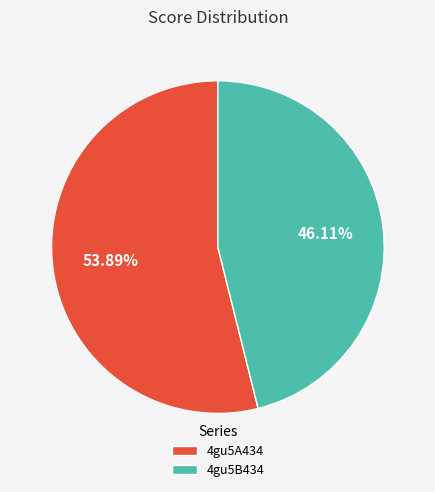

The 4gu5A434 slice represents 43% of the pie. True or false?

False